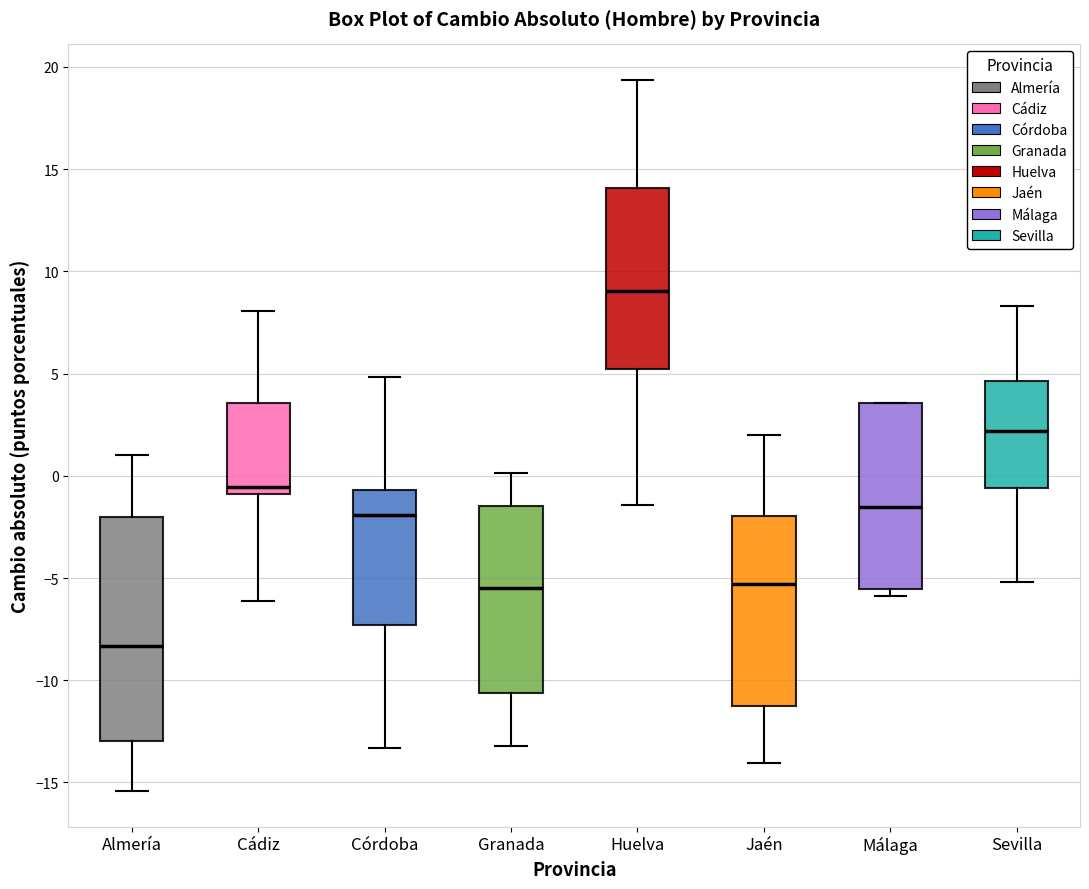

Comparing the boxes themselves (not the whiskers), which one is the tallest?

Almería